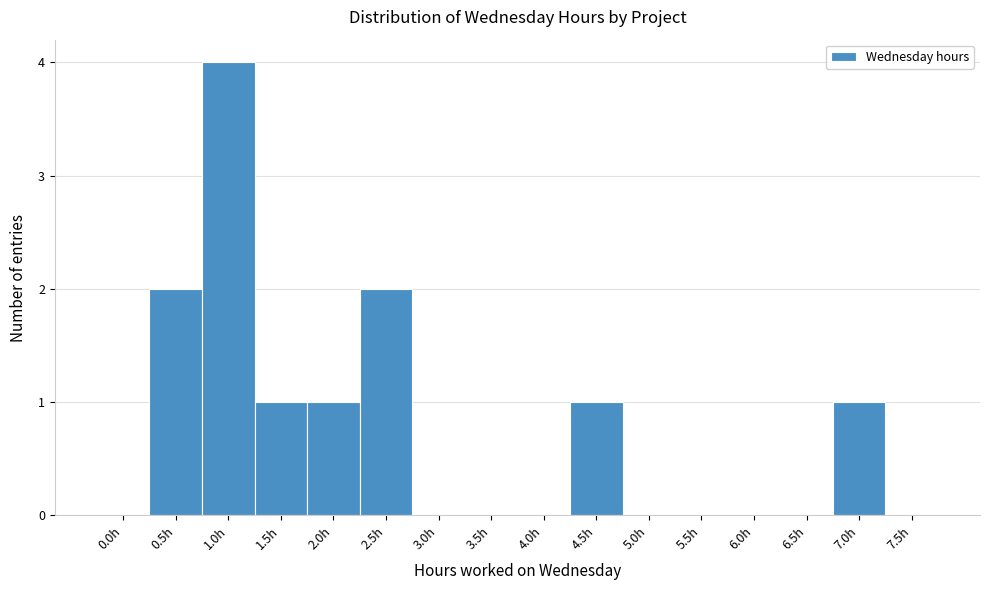

Reading left to right, extract all data points from this chart.

0.0h=0	0.5h=2	1.0h=4	1.5h=1	2.0h=1	2.5h=2	3.0h=0	3.5h=0	4.0h=0	4.5h=1	5.0h=0	5.5h=0	6.0h=0	6.5h=0	7.0h=1	7.5h=0